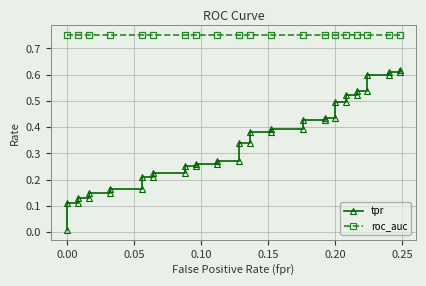

Rank the series by their average value, from highest to lowest.

roc_auc, tpr